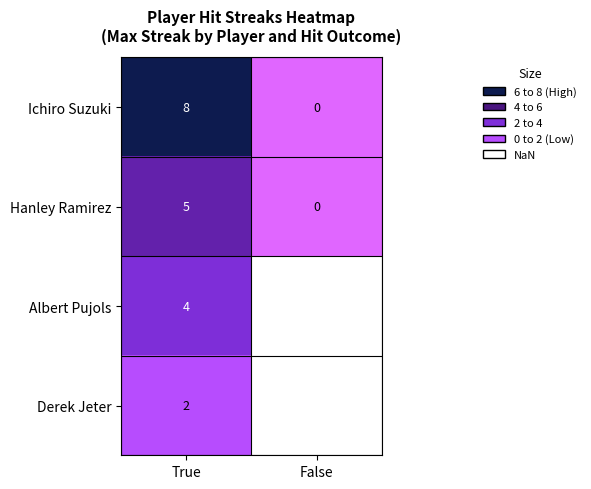

What is the difference between the maximum and minimum values in the Ichiro Suzuki series?

8